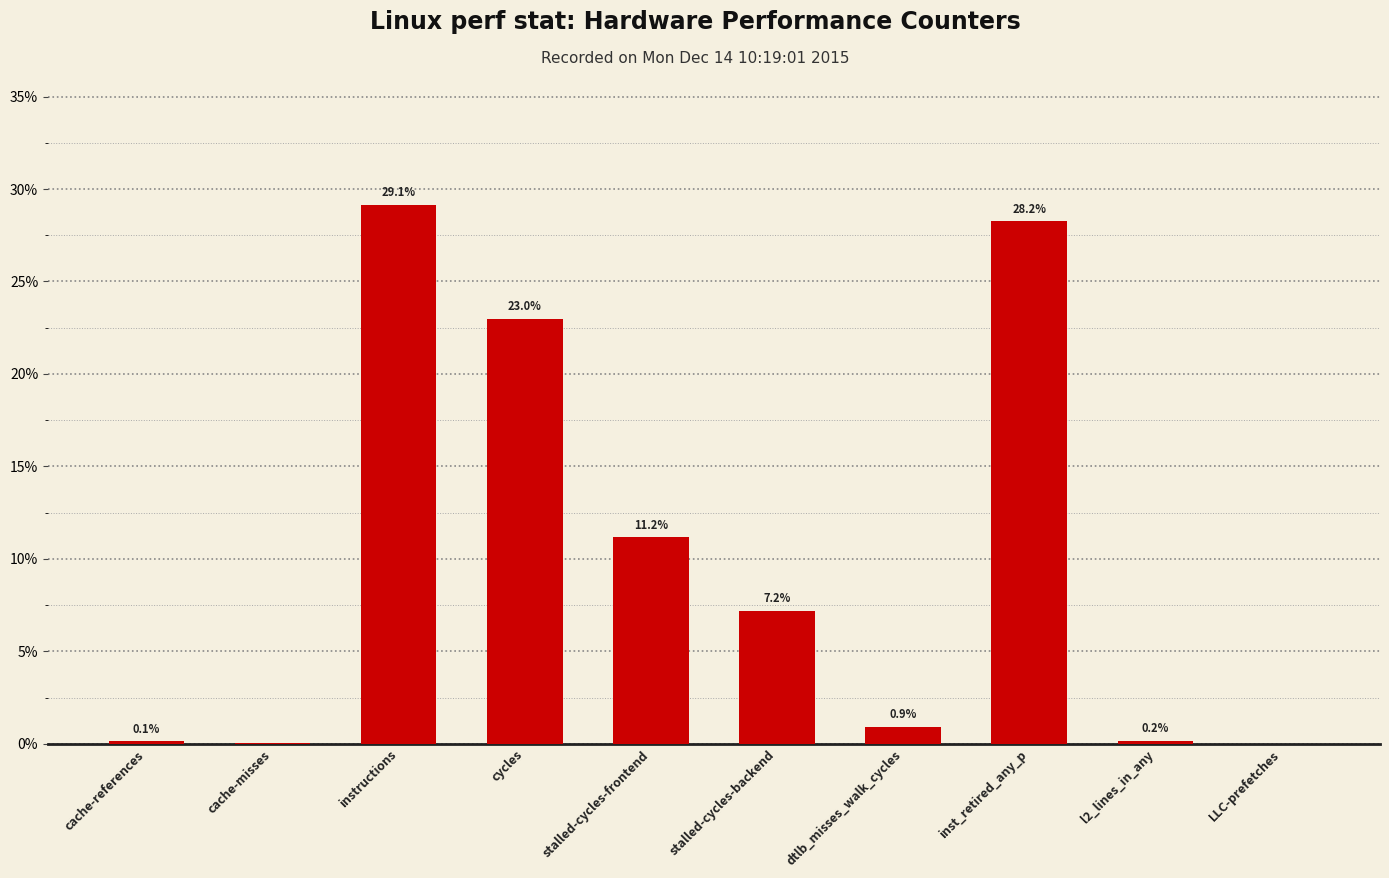

At which label does the data first exceed 7?

instructions